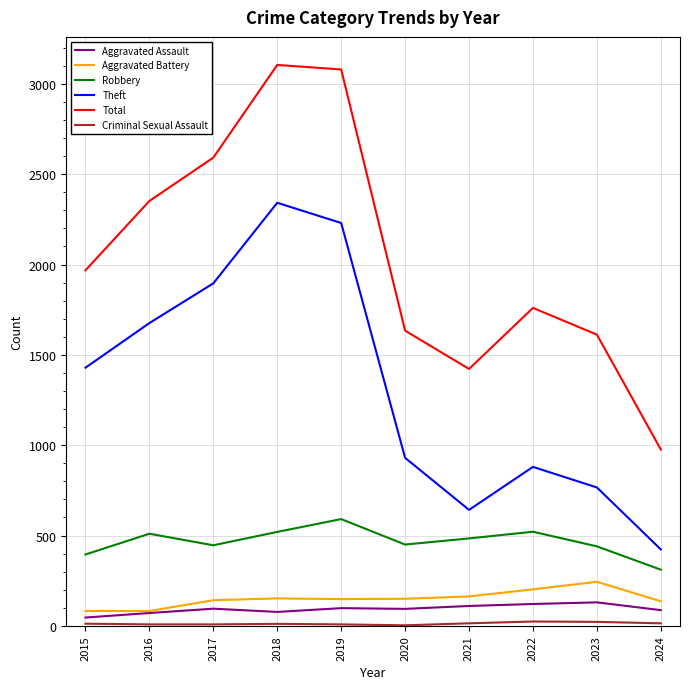

Is the value of Aggravated Battery at 2018 greater than the value of Robbery at 2016?

No